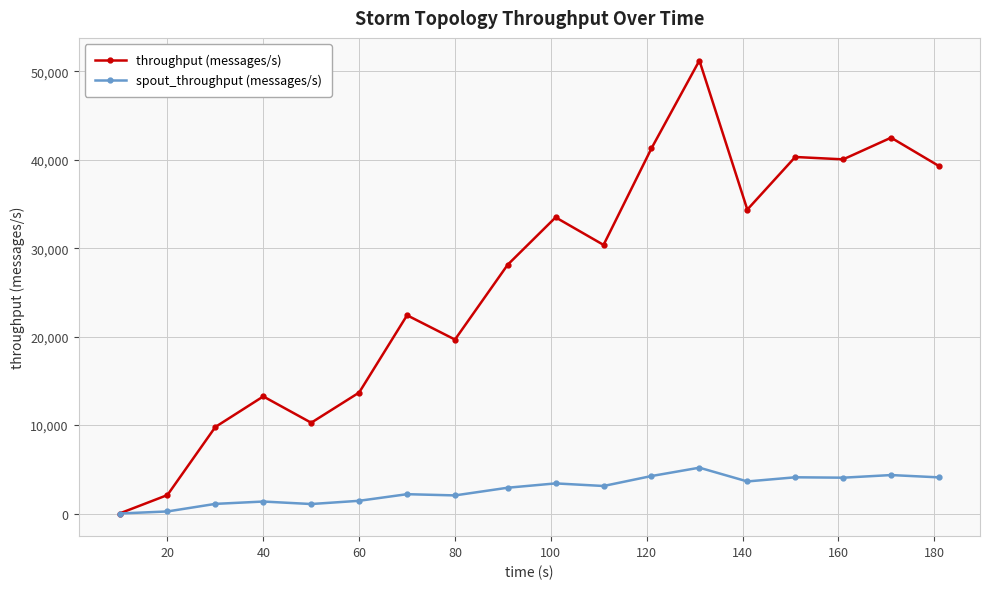

What is the greatest value displayed?

51224